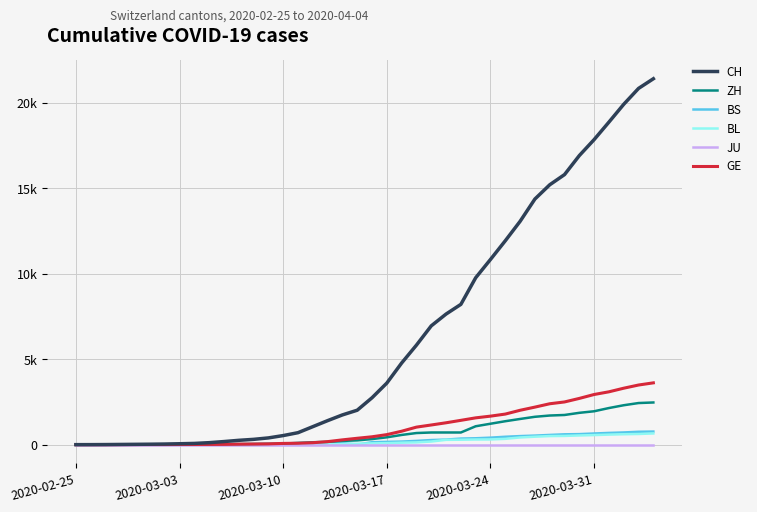

What are all the series names shown in the legend?

CH, ZH, BS, BL, JU, GE